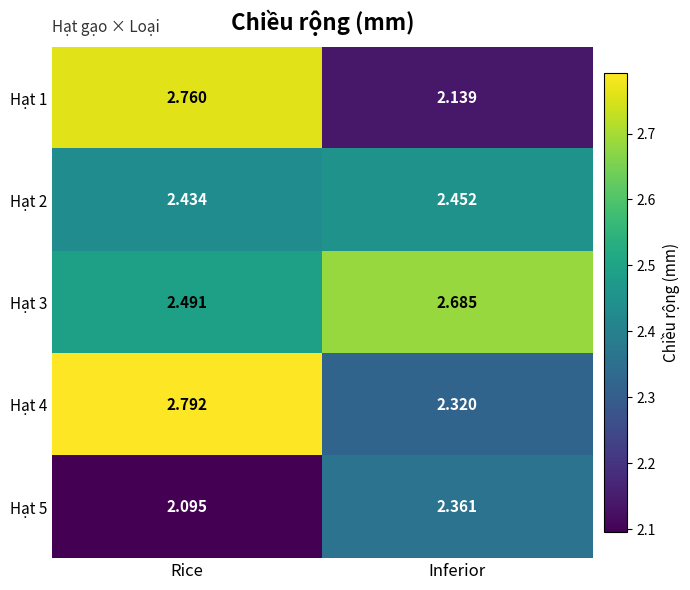

List the labels in order of Hạt 4 value, smallest first.

Inferior, Rice